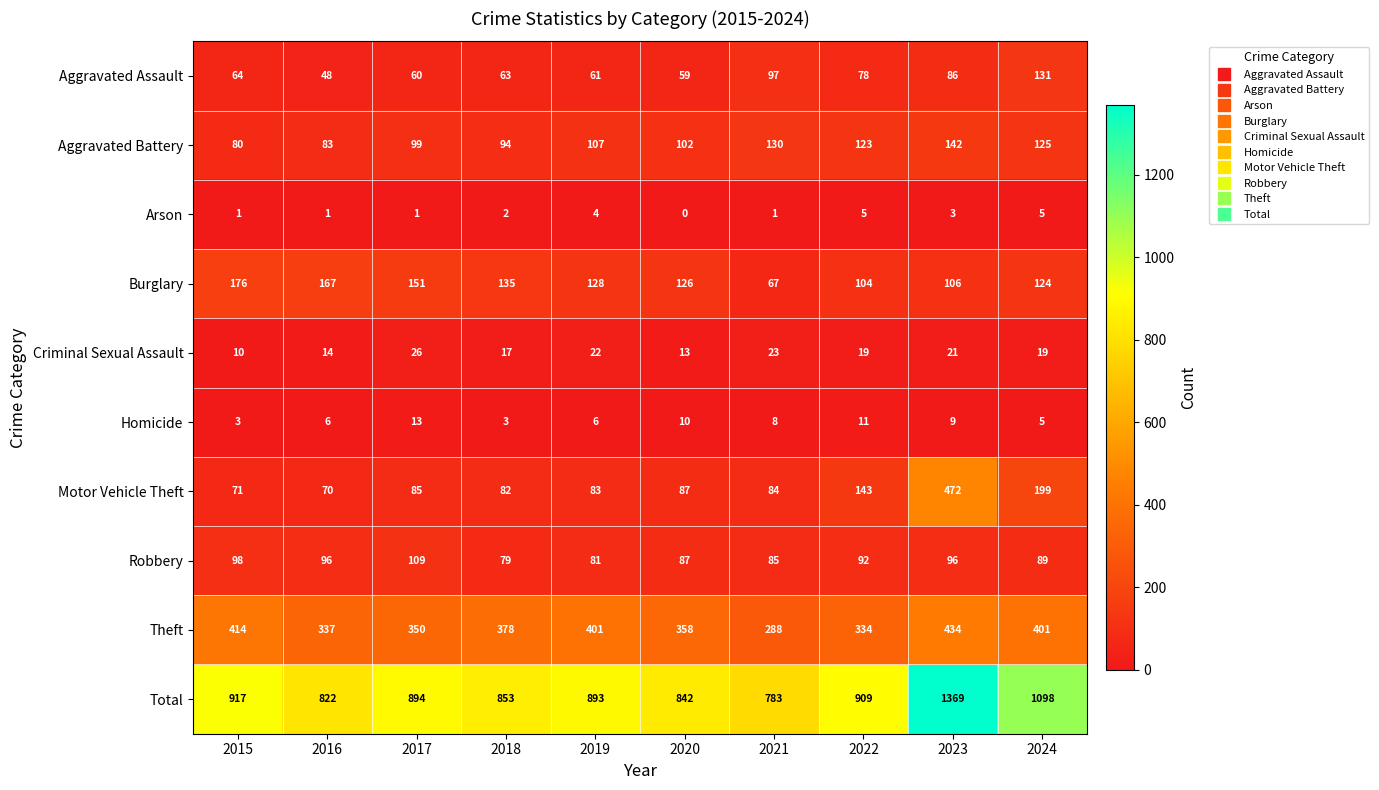

Which series has the largest total across all categories?

Total